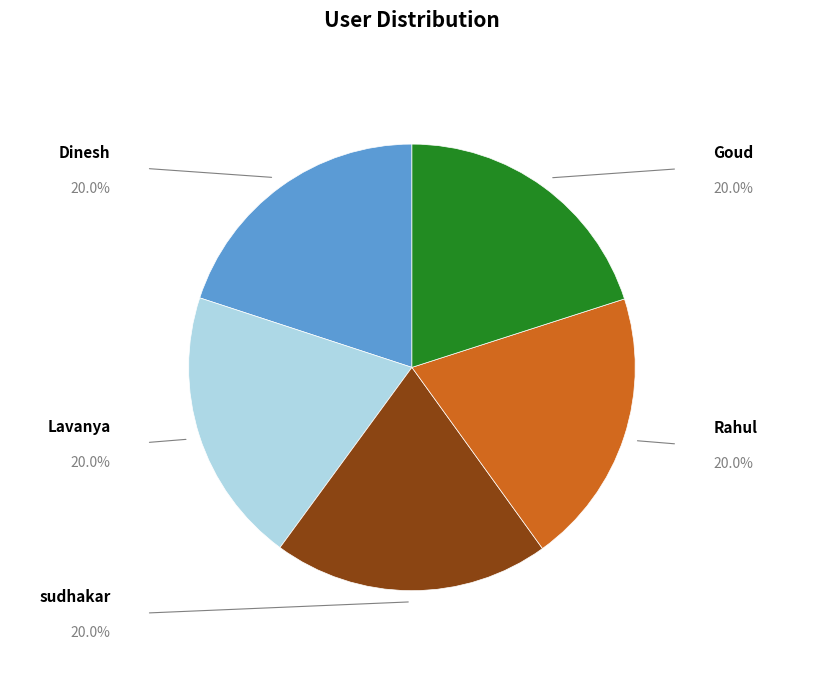

Which slice is the smallest?

Dinesh